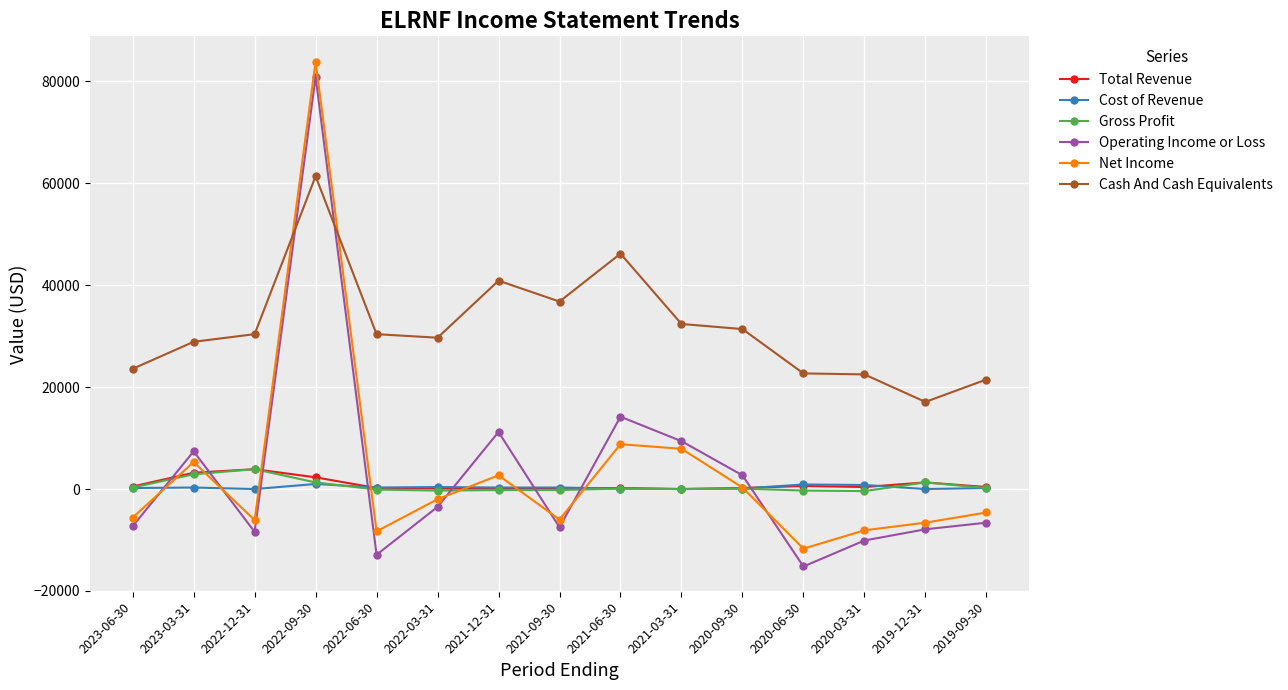

At which category does the chart reach its minimum across all series?

2020-06-30